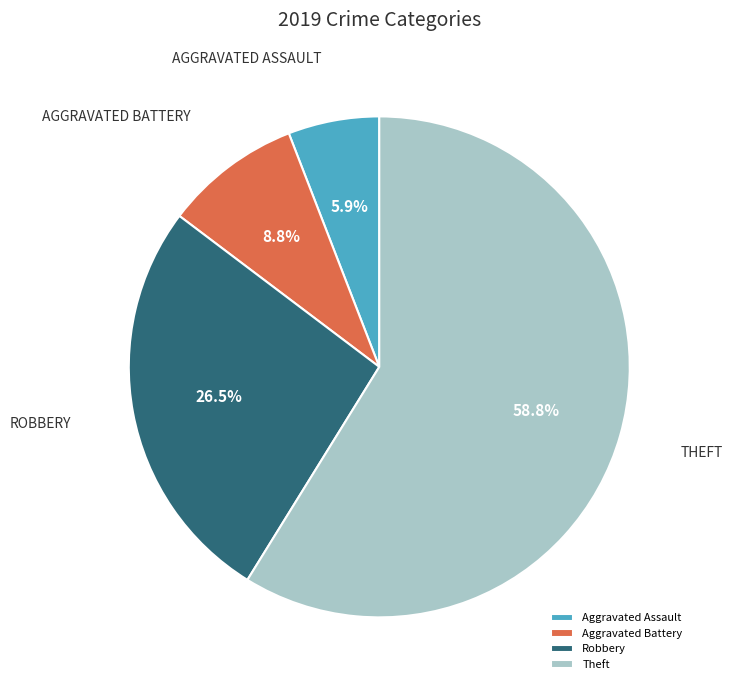

Is Theft the majority of the pie?

Yes